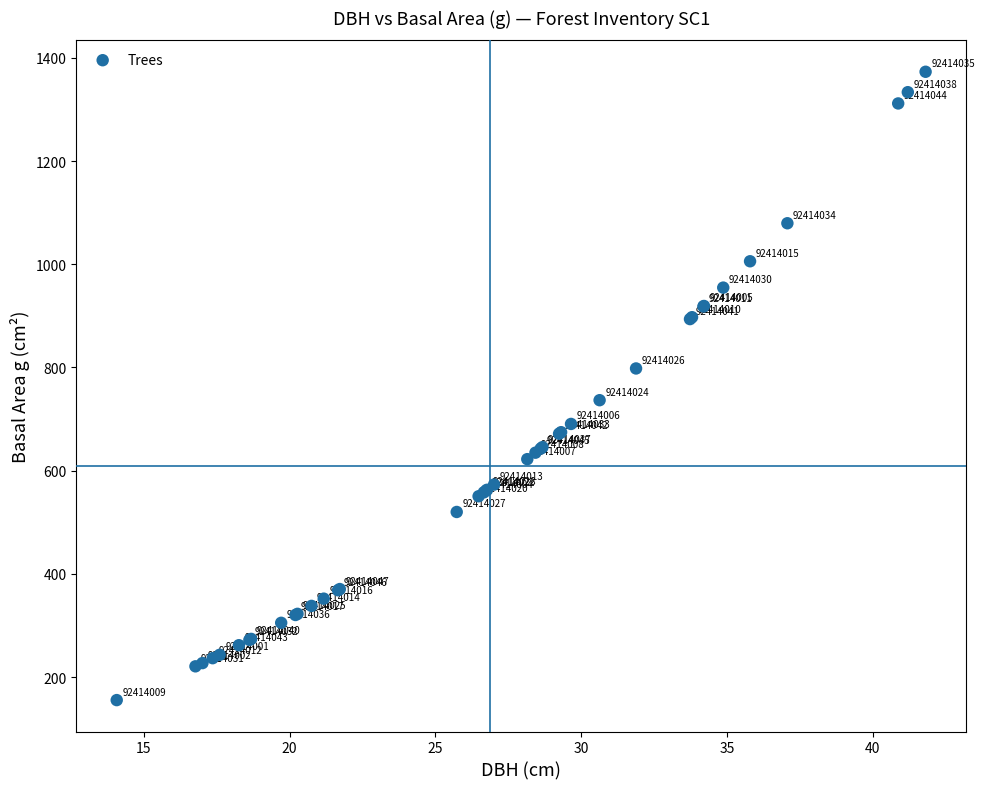

What Y value in the scatter plot is closest to 764?

736.6